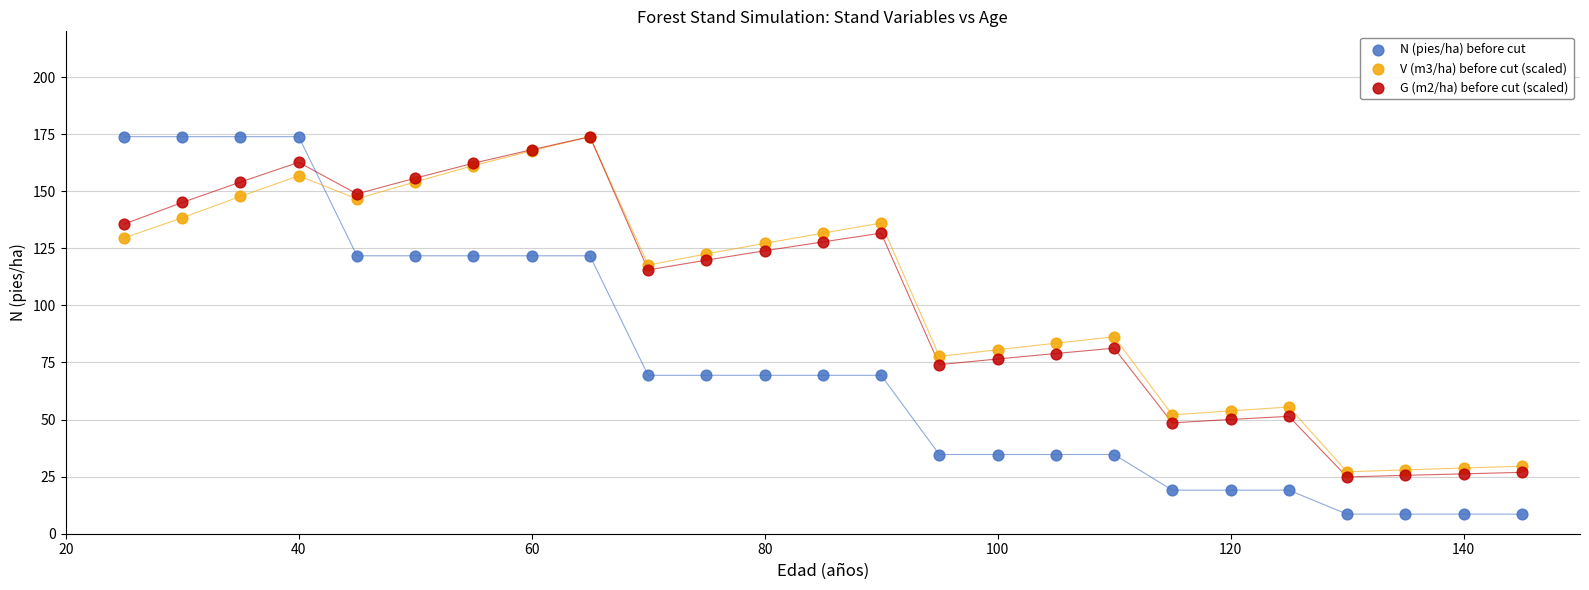

Which series reaches the minimum Y coordinate?

N (pies/ha) before cut